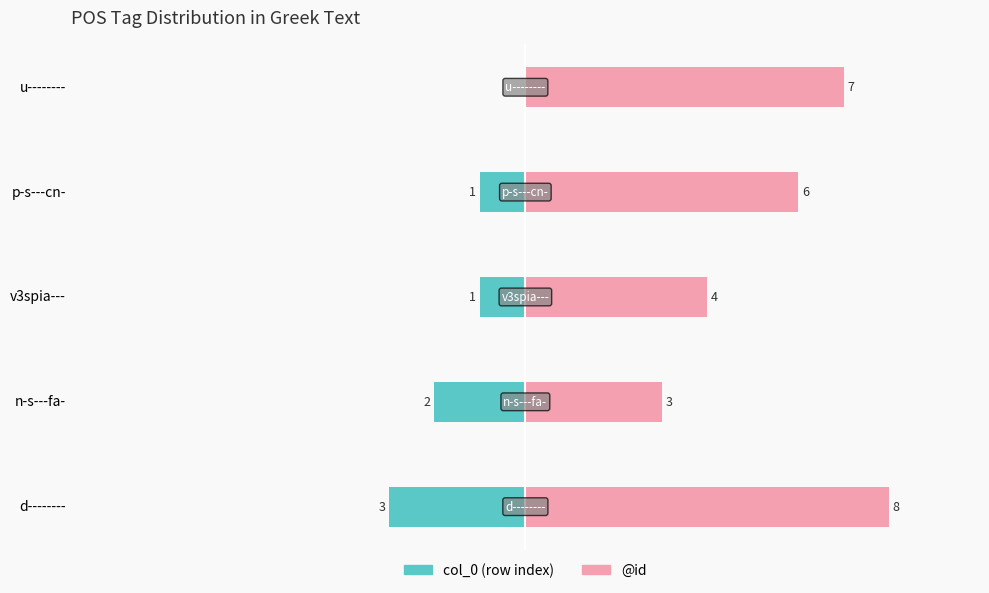

What is the difference between the maximum and minimum values in the col_0 (row index) series?

3